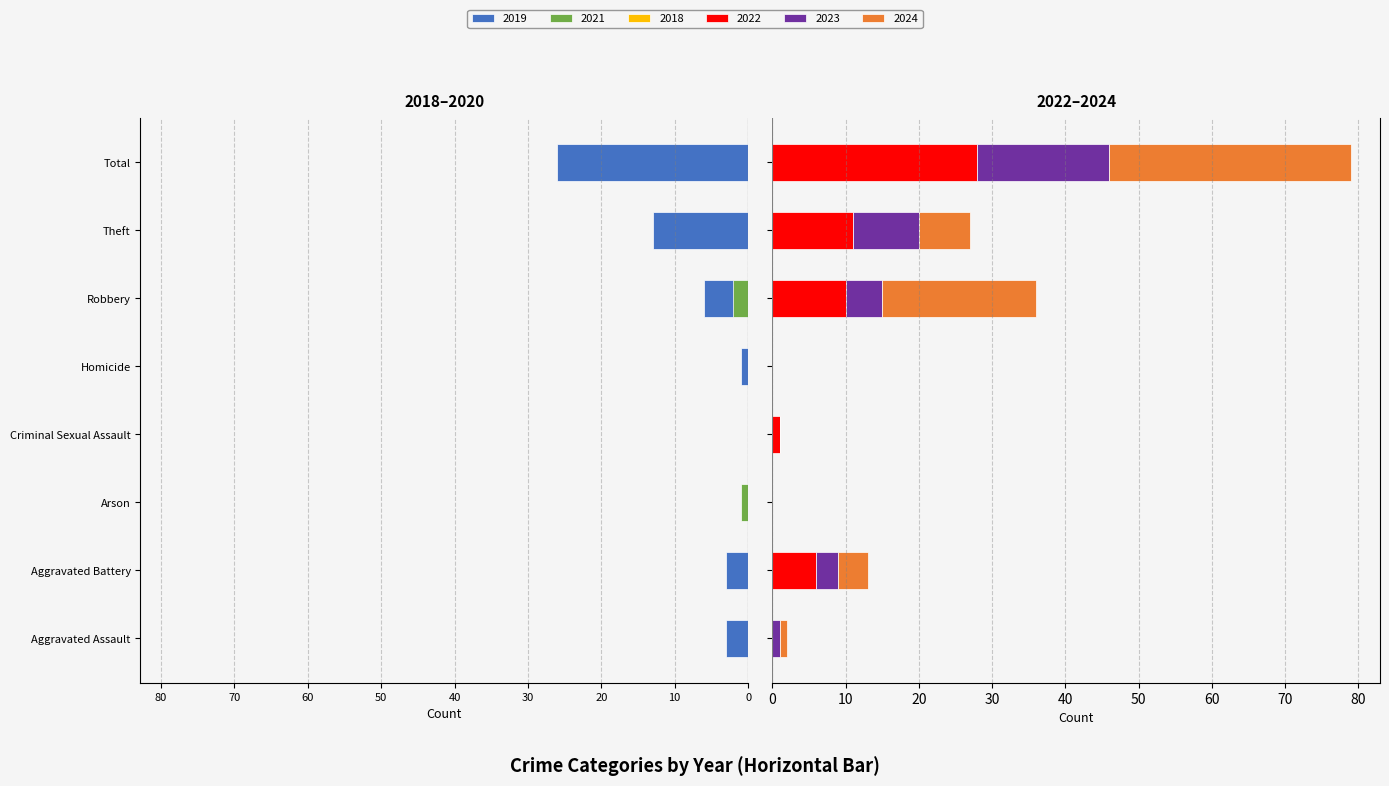

Rank the categories by 2021 value from highest to lowest.

Criminal Sexual Assault, Homicide, Aggravated Assault, Arson, Aggravated Battery, Robbery, Theft, Total